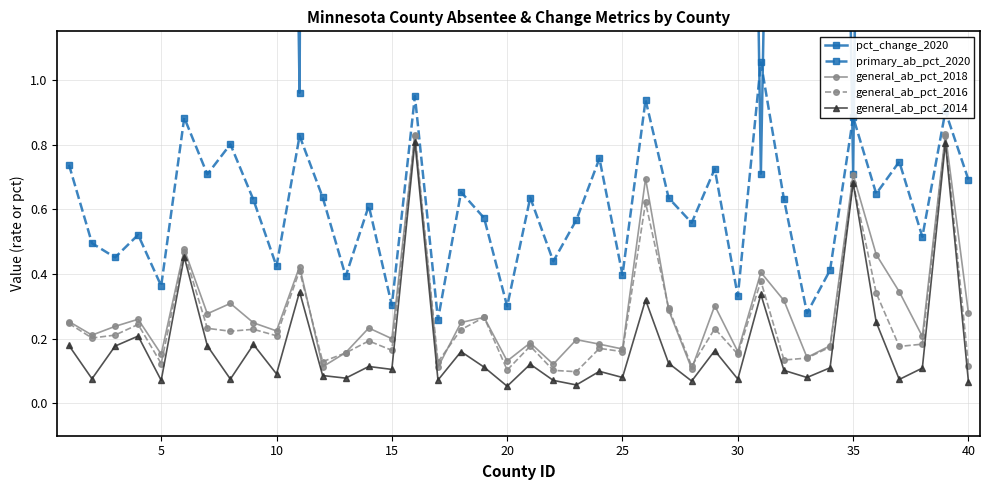

How many categories are shown in the chart?

40